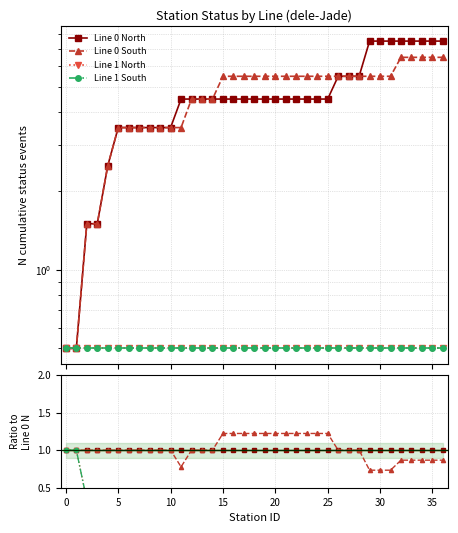

Is it true that Line 0 North equals 1.0 at 16?

True